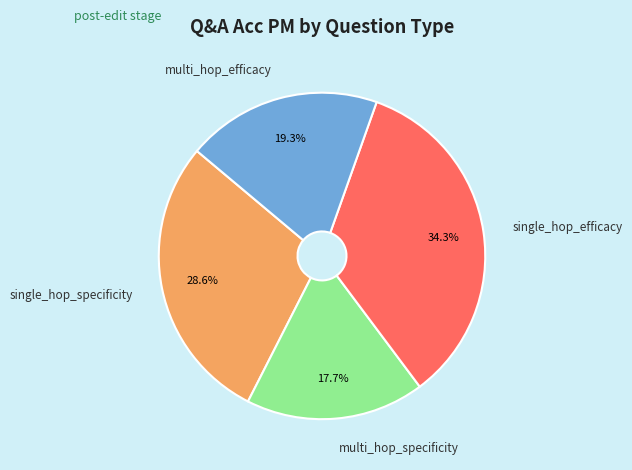

To the nearest percent, what is the average slice percentage?

25%